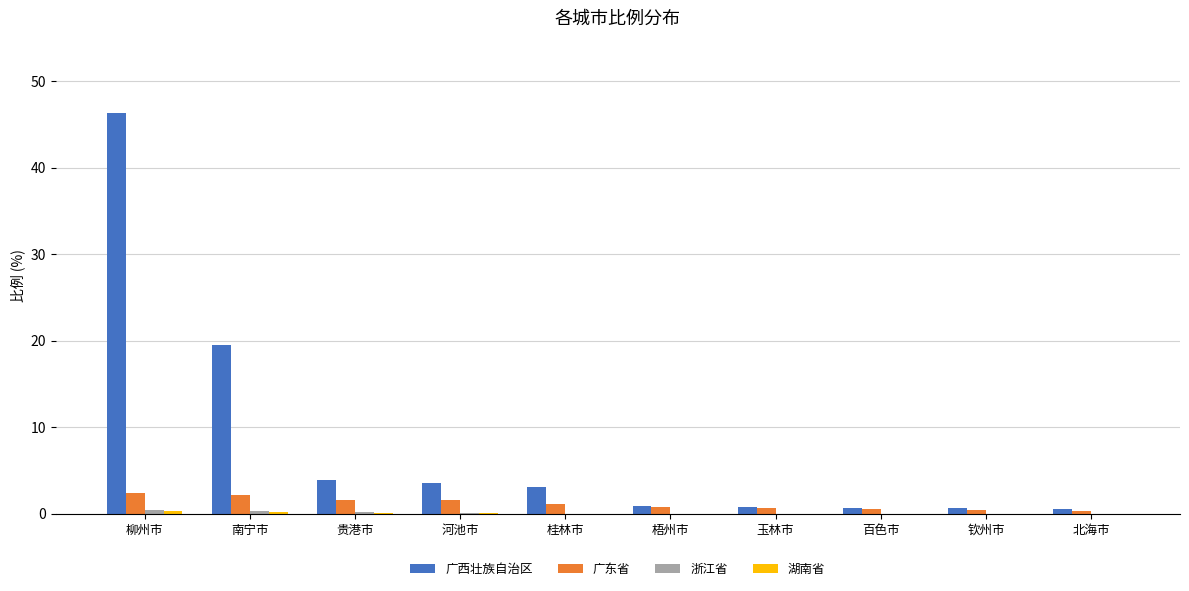

Which series has the largest total across all categories?

广西壮族自治区